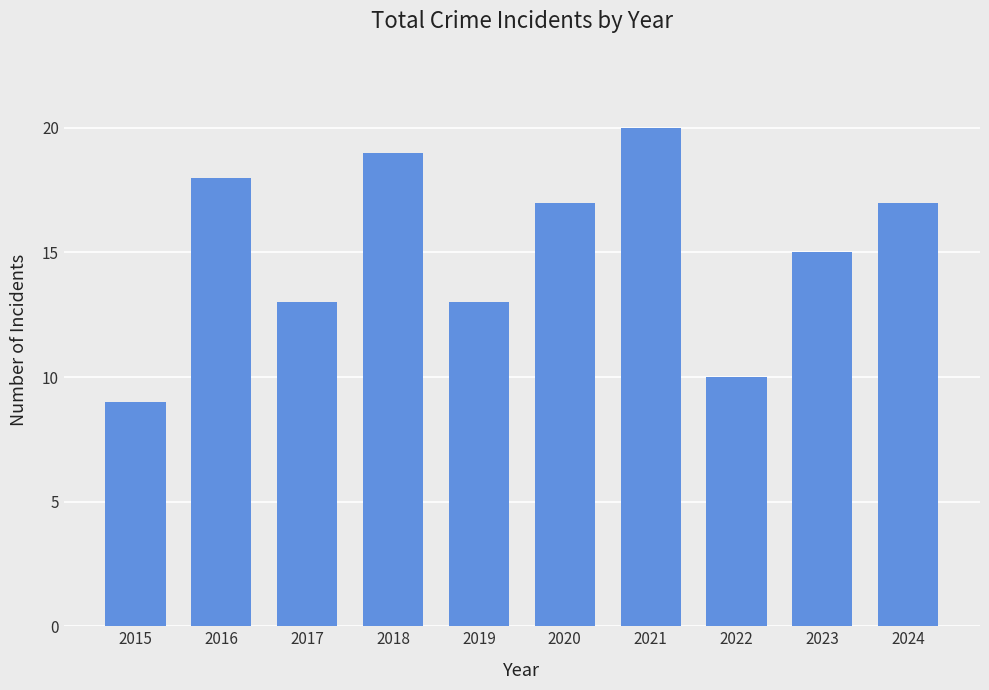

Read the value at 2023.

15